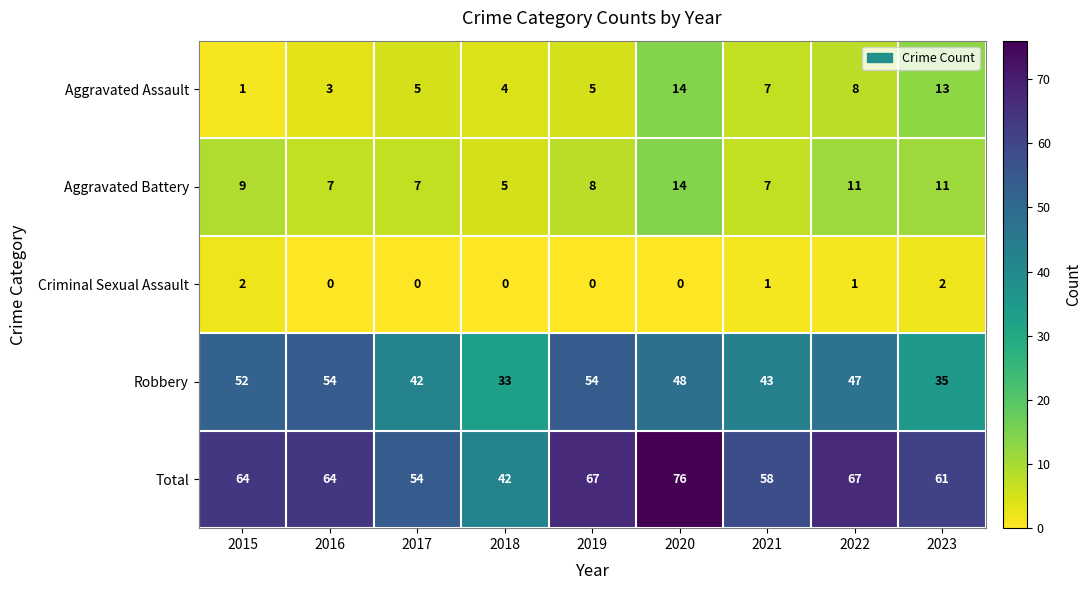

What is the spread (max minus min) of values at 2020?

76